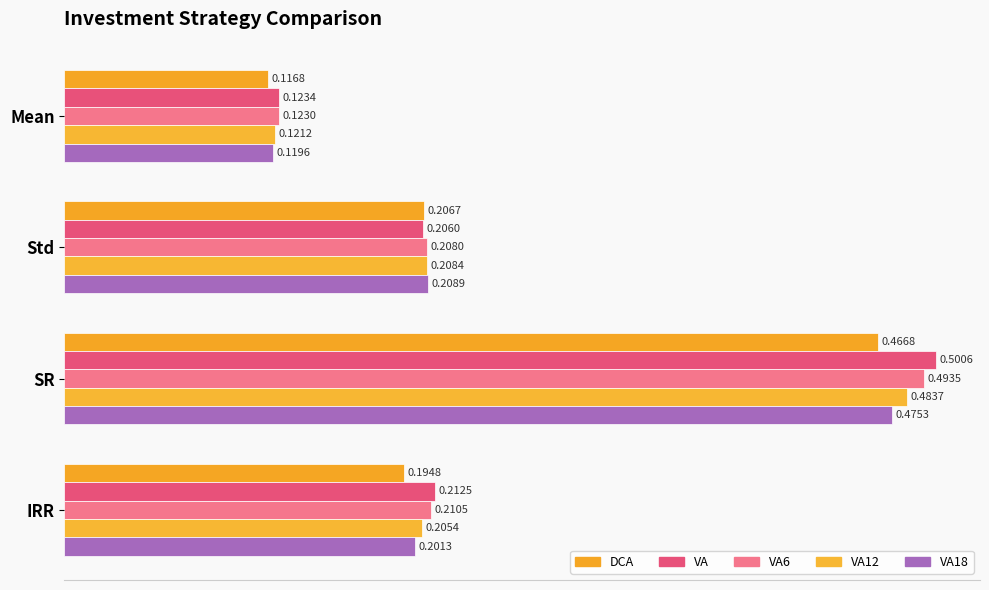

Reading left to right, extract all data points from this chart.

DCA: 0.1	0.2	0.5	0.2
VA: 0.1	0.2	0.5	0.2
VA6: 0.1	0.2	0.5	0.2
VA12: 0.1	0.2	0.5	0.2
VA18: 0.1	0.2	0.5	0.2